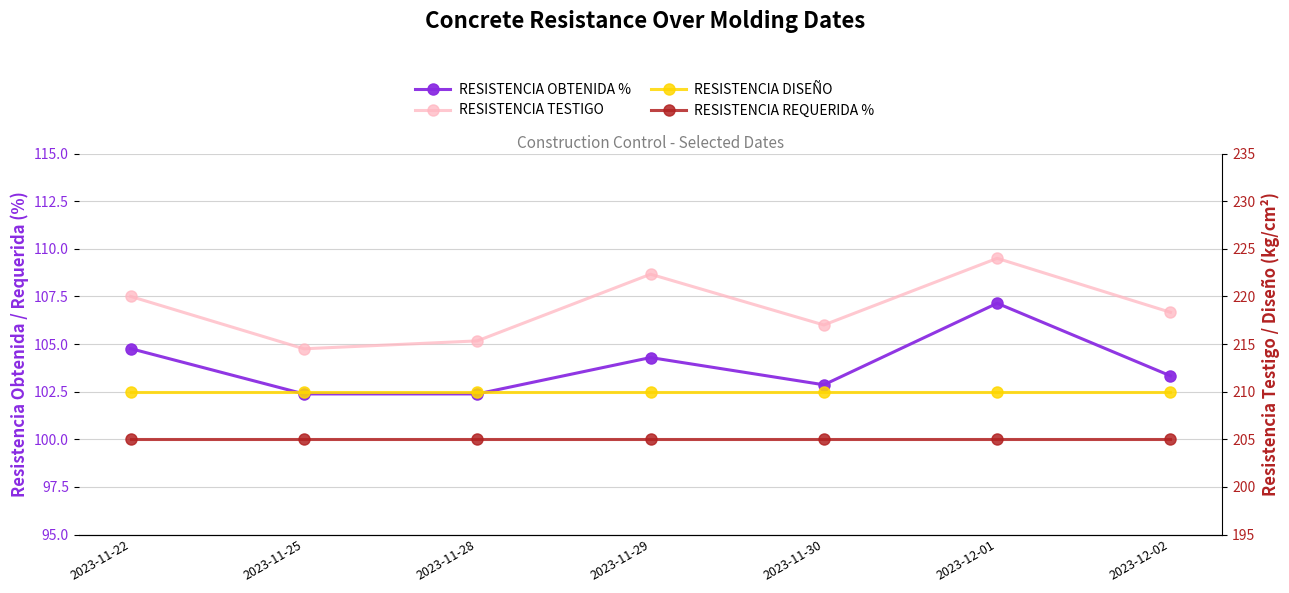

Which has a higher value, 2023-12-02 or 2023-11-25?

2023-12-02